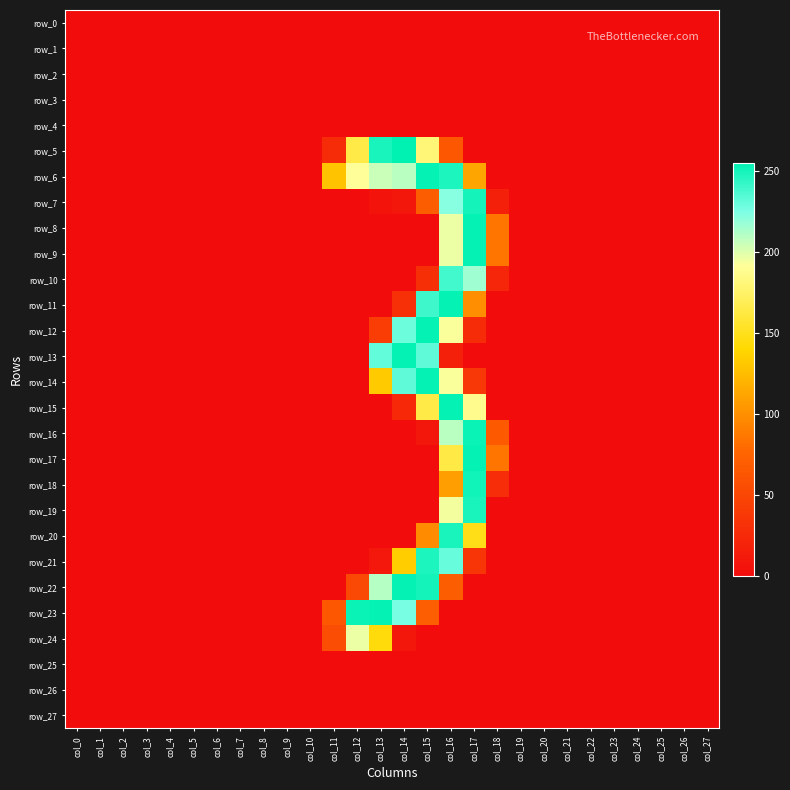

Between col_13 and col_15, which is larger?

col_13